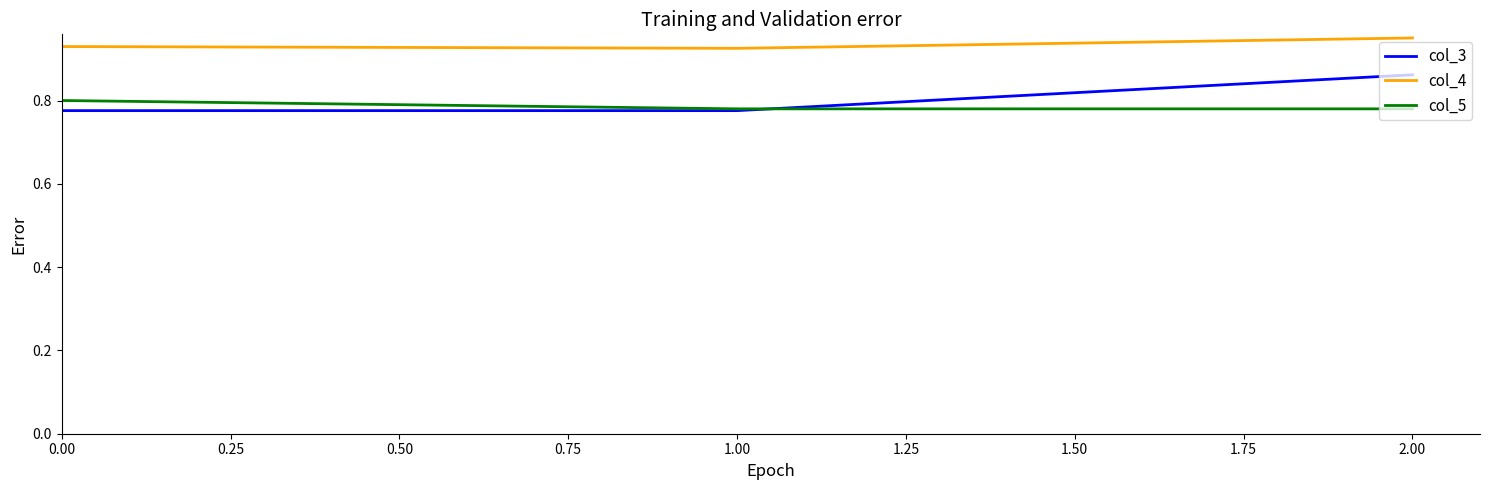

At which category does the chart reach its peak across all series?

2.00